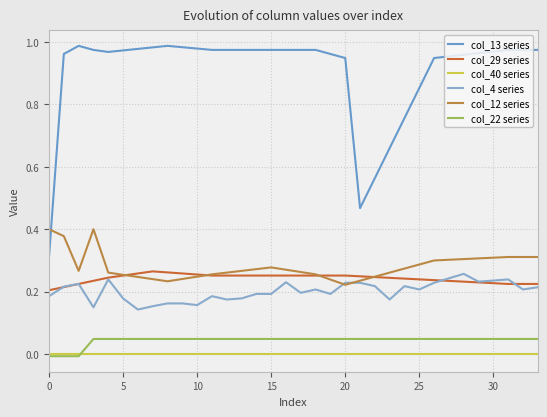

True or false: col_22 series and col_29 series cross at least once.

False